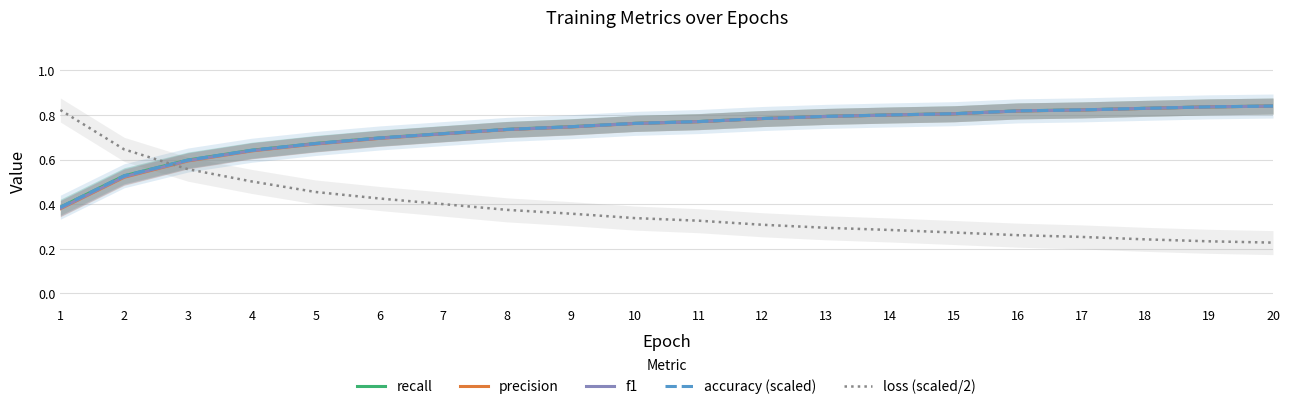

True or false: precision and f1 intersect in this chart.

False